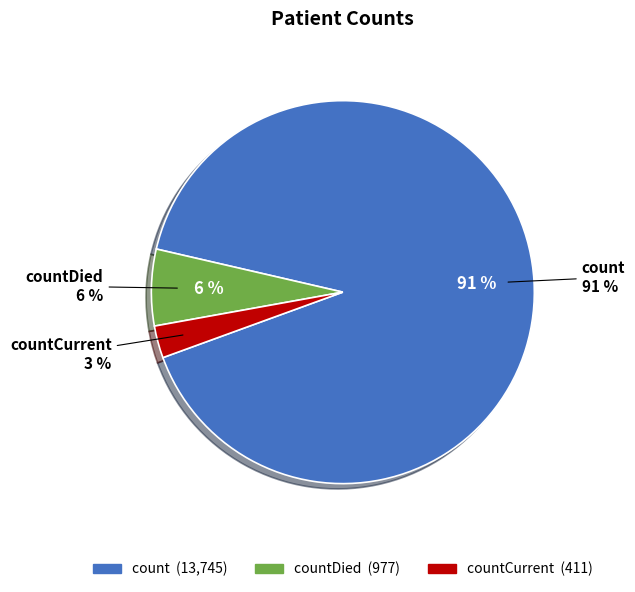

To the nearest percent, what is the combined percentage of countDied and countCurrent?

9%